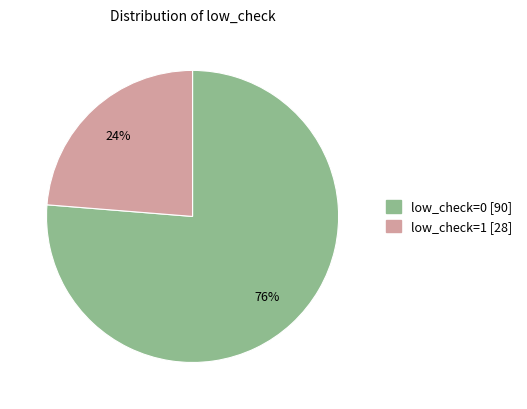

Do low_check=0 and low_check=1 together represent more than half of the pie?

Yes